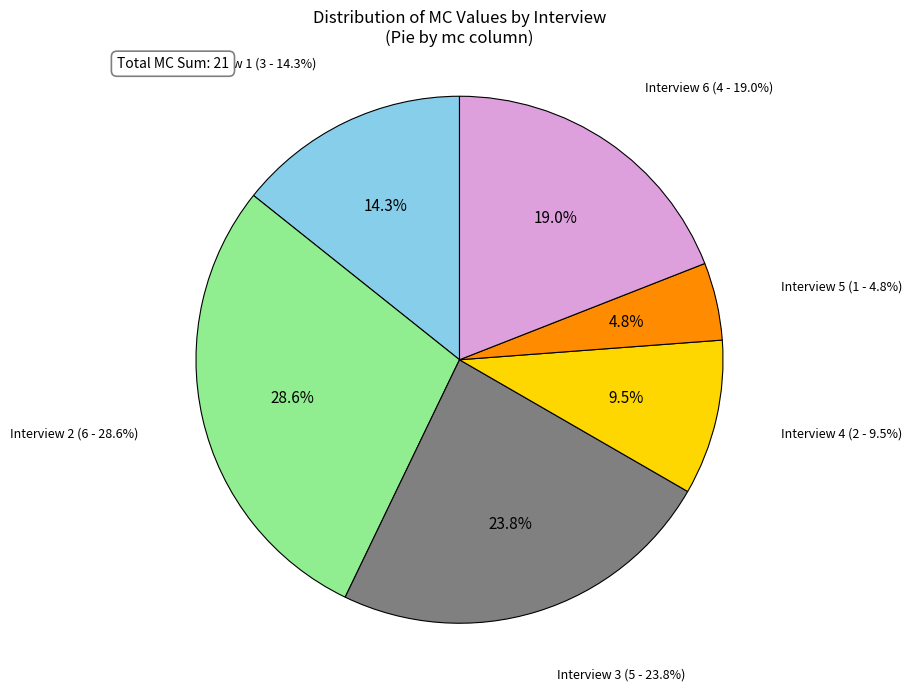

Rank the categories by value from lowest to highest.

5, 4, 1, 6, 3, 2